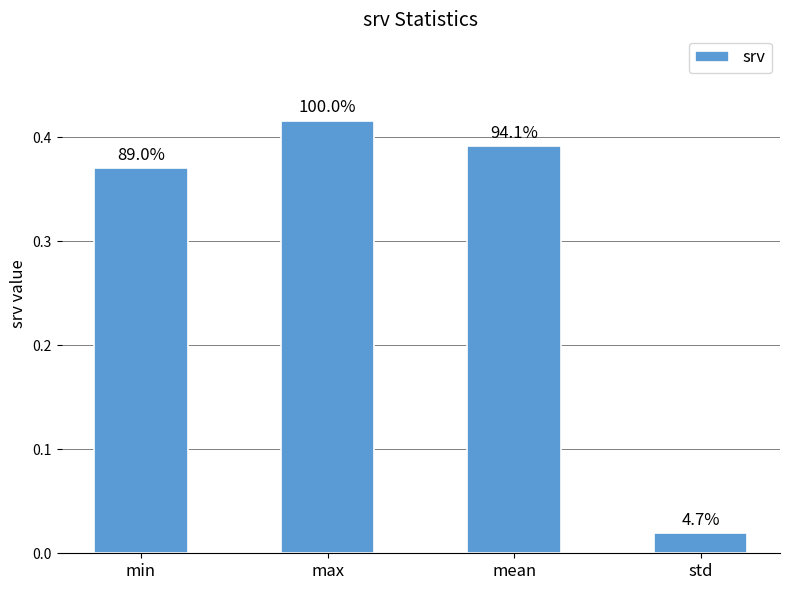

What position from the left is mean?

3